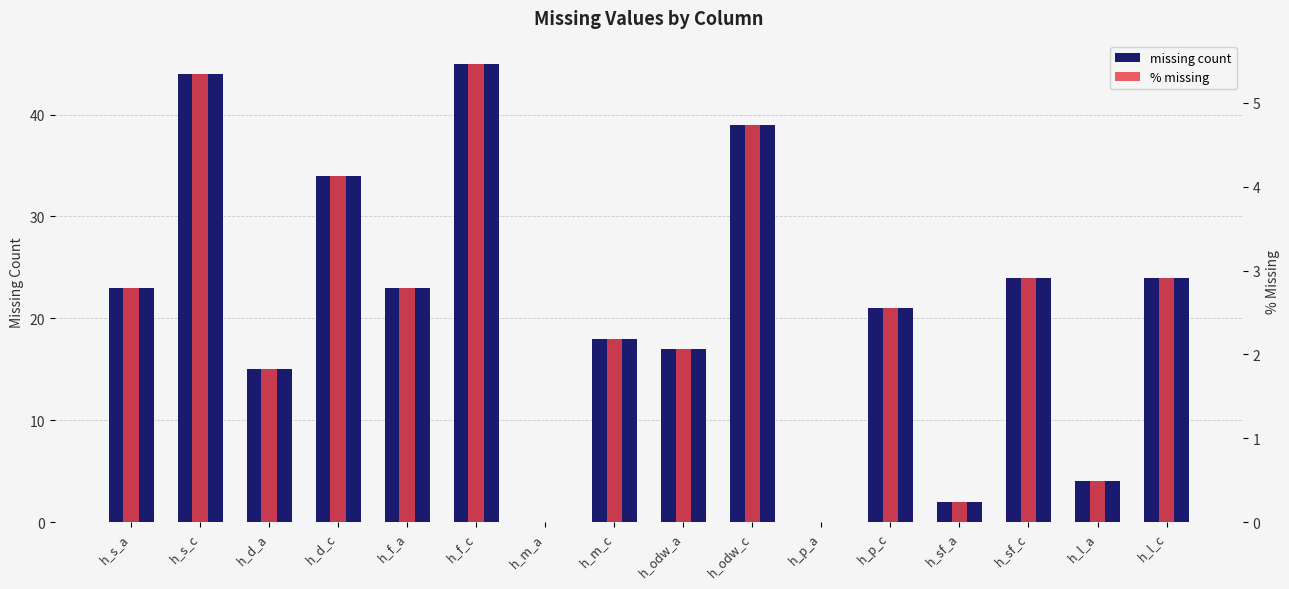

Rank the series at h_odw_a from highest to lowest value.

missing count, % missing